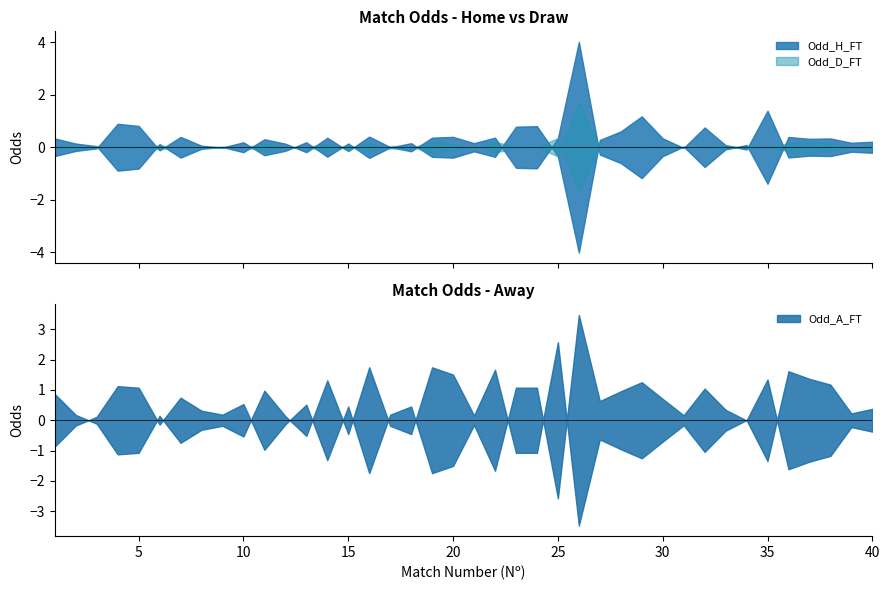

Between 5 and 22, which series saw the biggest shift?

Odd_A_FT